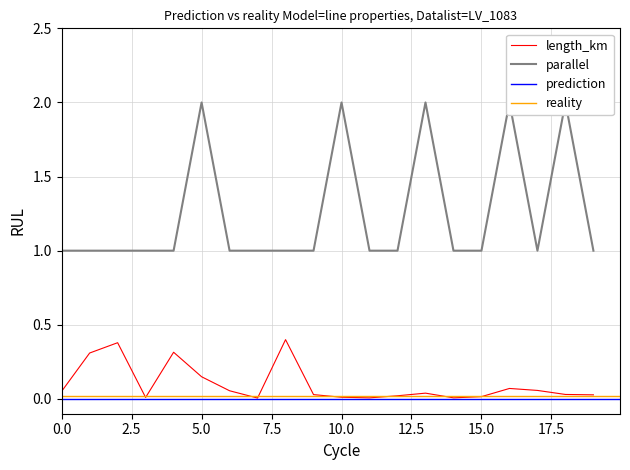

The length_km series shows 0.0 at 16. True or false?

False